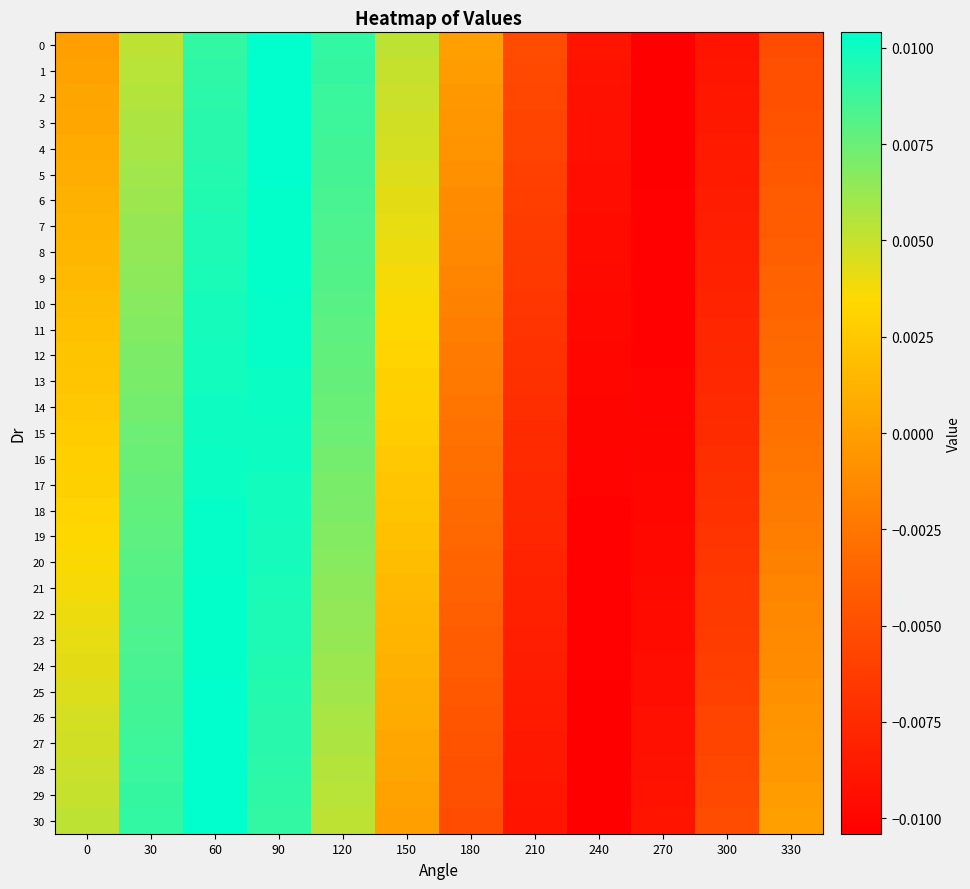

Which label corresponds to the largest value in the chart?

90